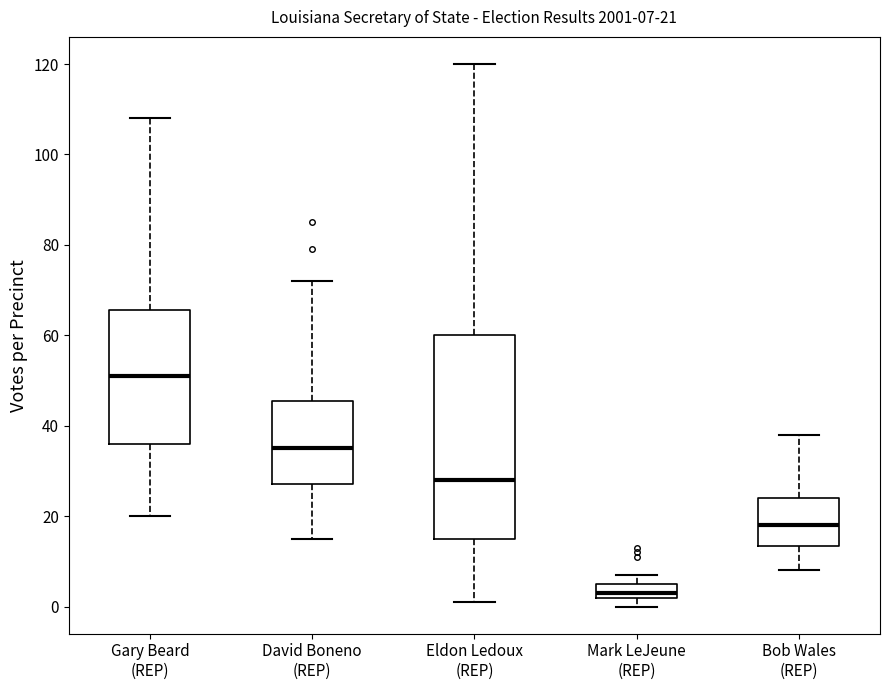

Which box's median line is the highest?

Gary Beard (REP)